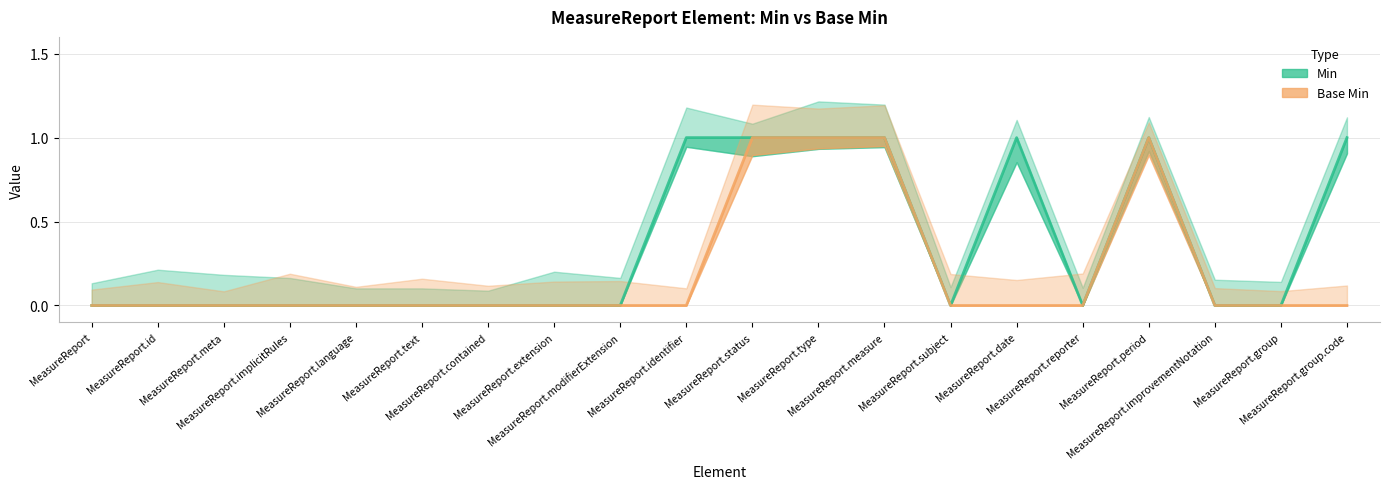

Which series has the widest spread of values?

Min